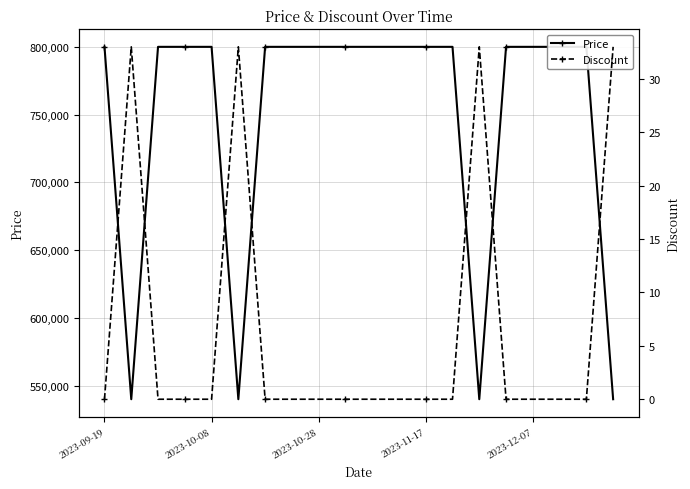

List the series in order of their overall mean, highest first.

Price, Discount